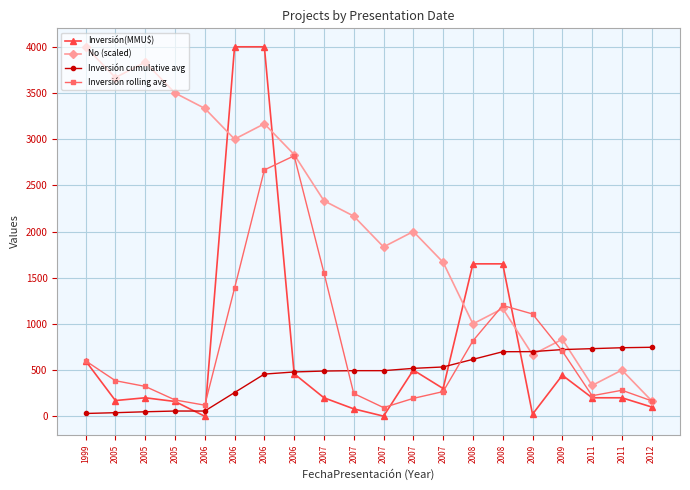

Does the chart have visible grid lines?

Yes